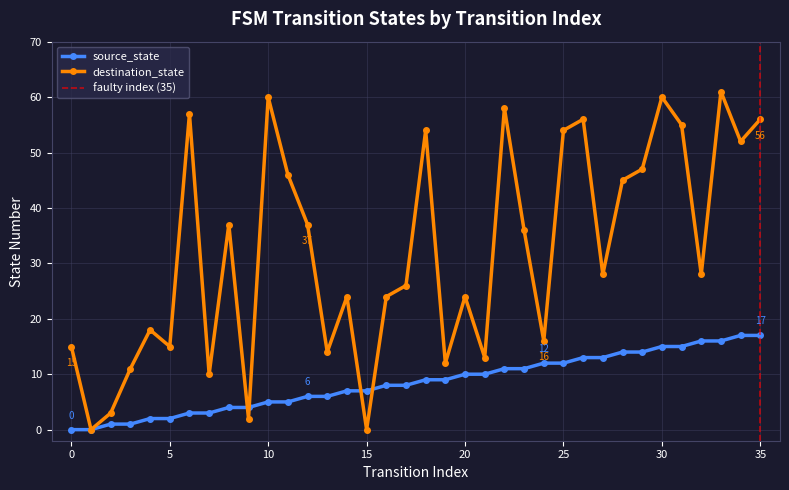

Between which two adjacent categories do source_state and destination_state first intersect?

8 and 9